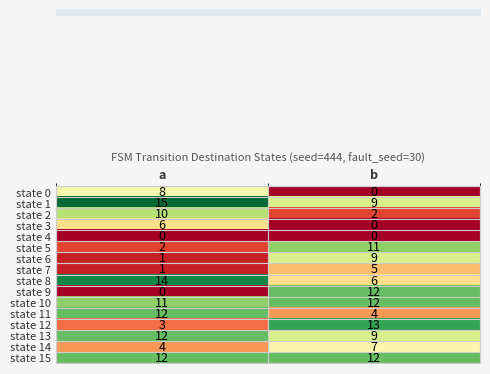

What is the difference between the maximum and minimum values in the state 12 series?

10